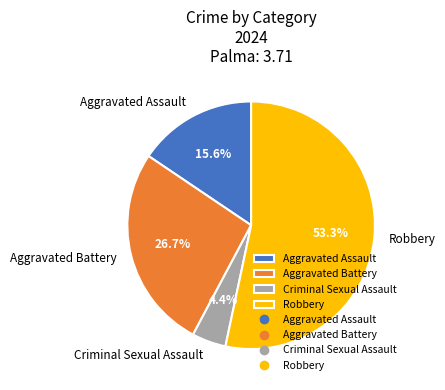

Which has a higher value, Criminal Sexual Assault or Robbery?

Robbery